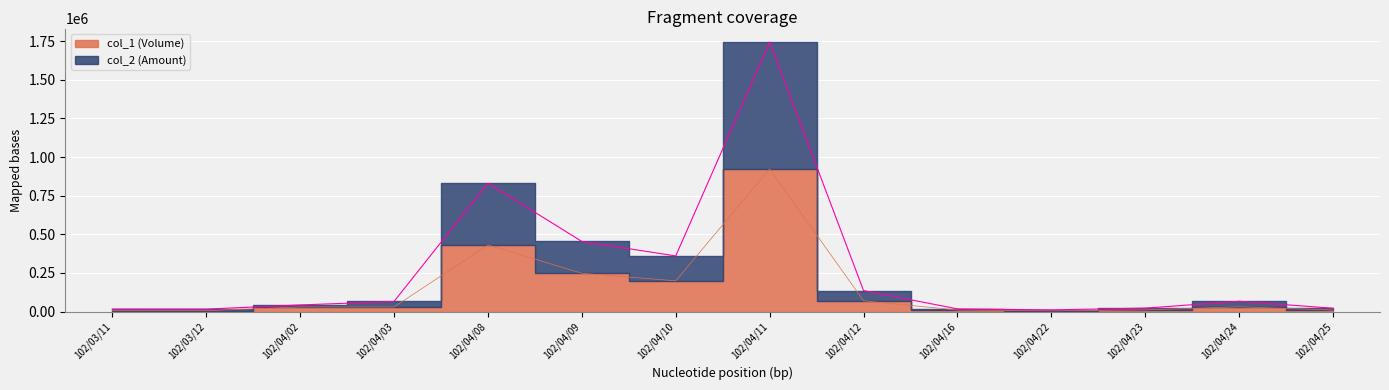

Which series has the largest range (max minus min)?

col_2 (Amount)